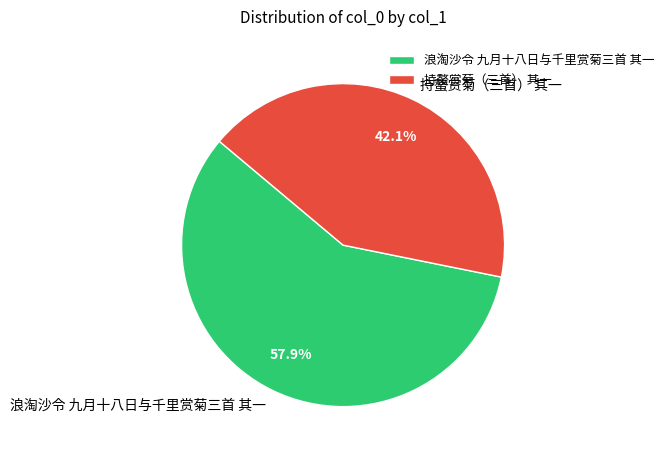

Which has a higher value, 持螯赏菊（三首） 其一 or 浪淘沙令 九月十八日与千里赏菊三首 其一?

浪淘沙令 九月十八日与千里赏菊三首 其一